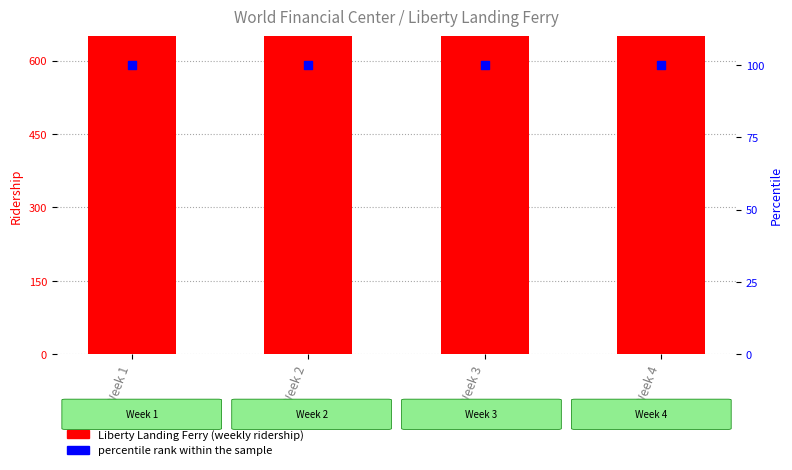

At which category is the sum across all series the highest?

Week 3